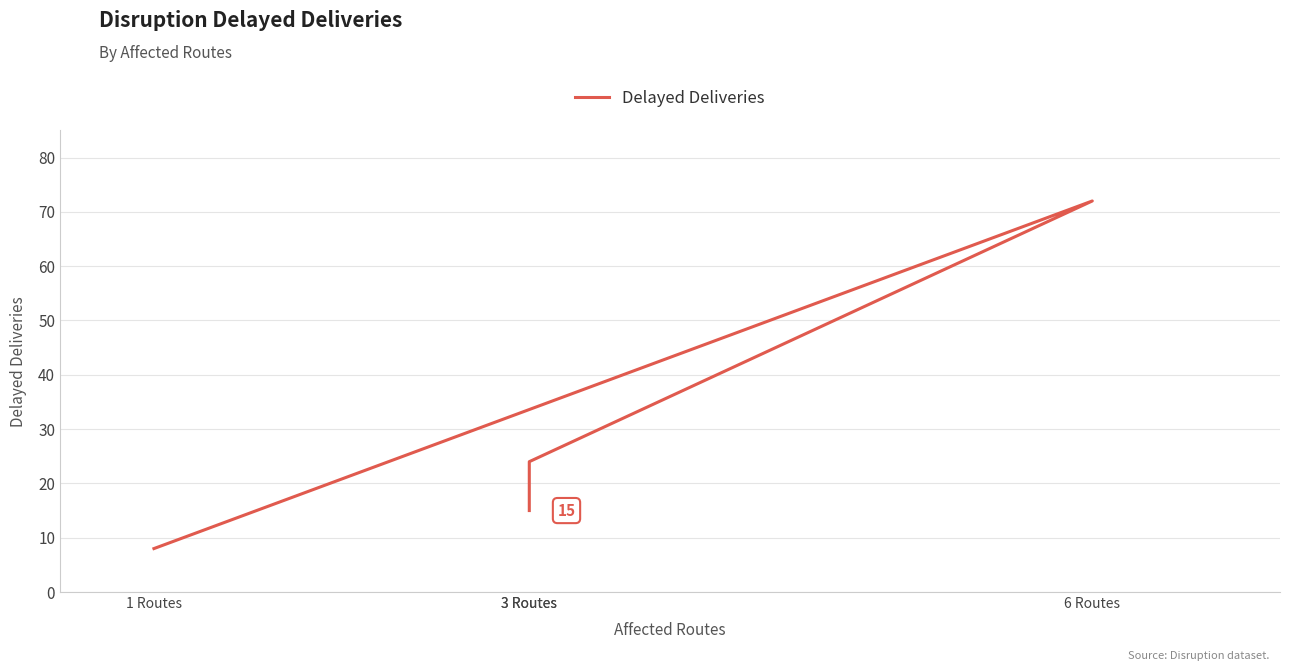

What is the sum of the values at 3 Routes and 1 Routes?

23